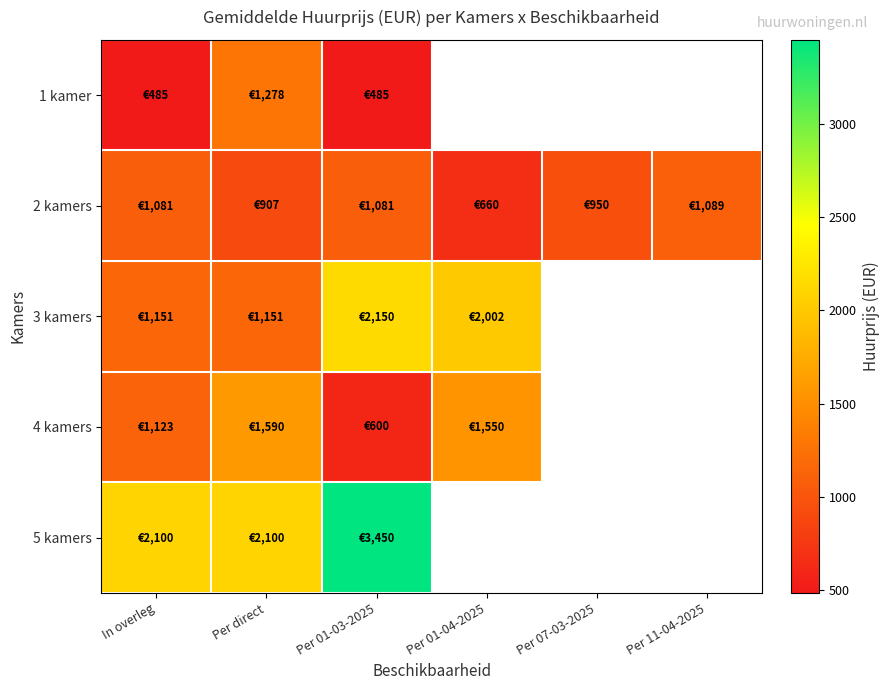

What is the spread (max minus min) of values at Per direct?

1193.0